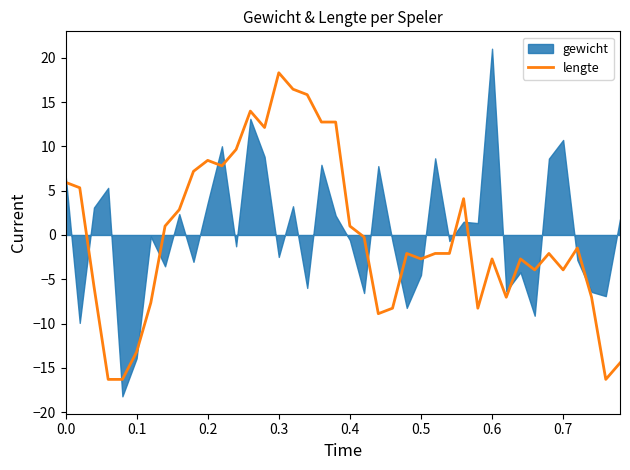

What is the maximum value for lengte?

18.3